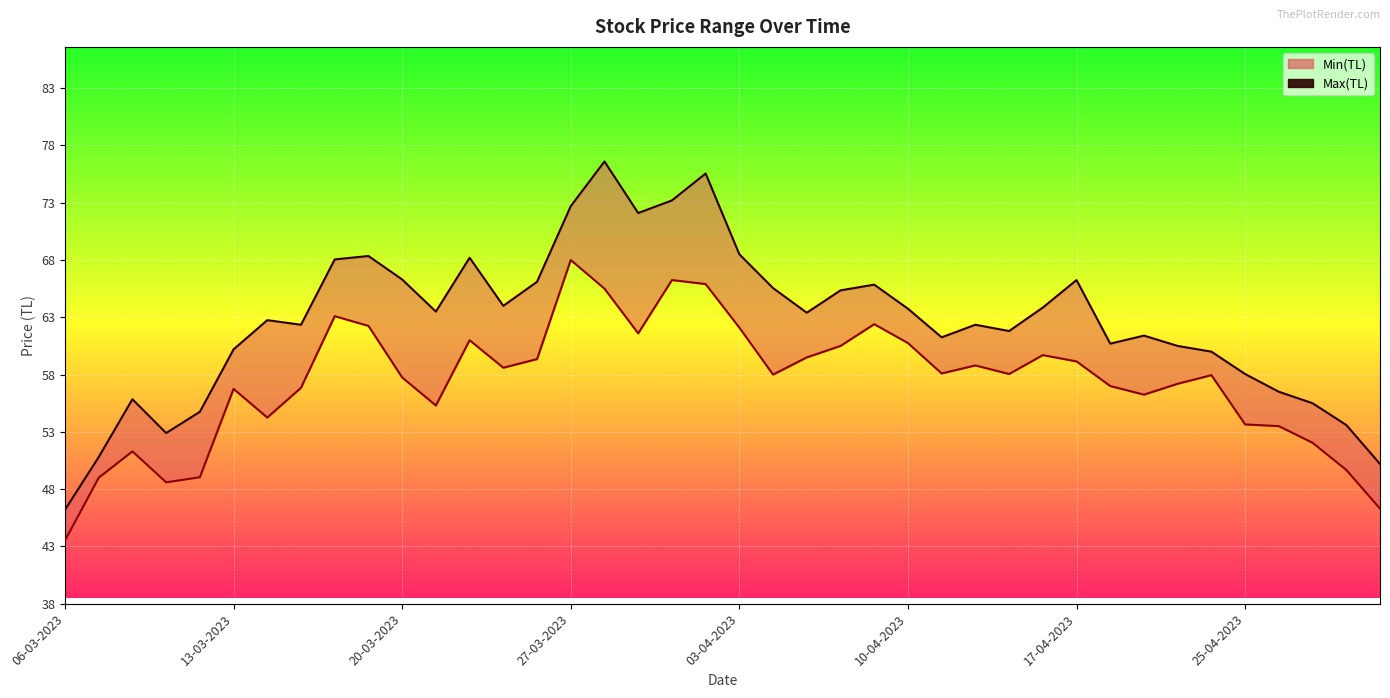

List the series in order of their overall mean, lowest first.

Min(TL), Max(TL)